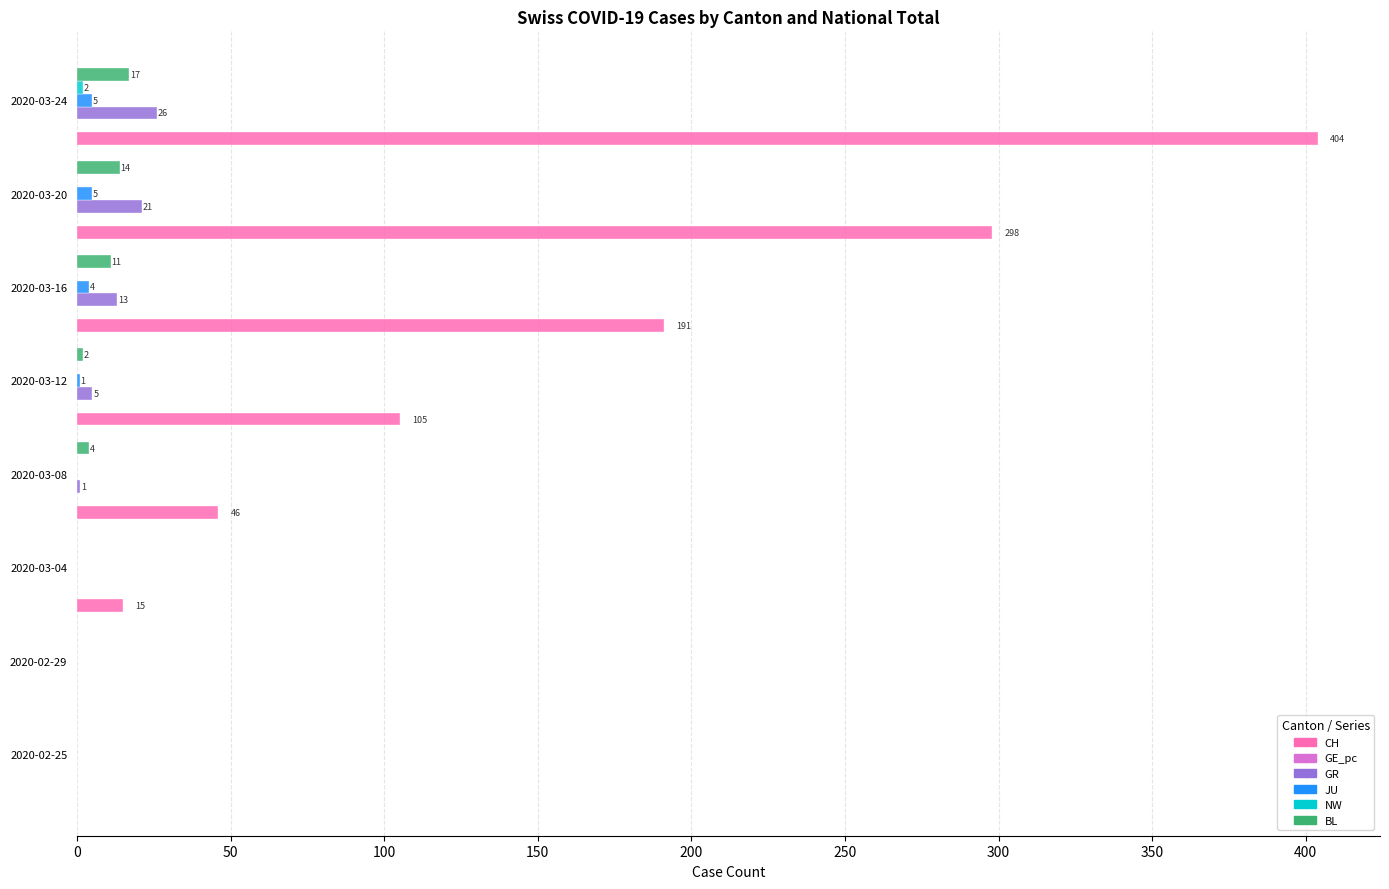

Between 2020-03-16 and 2020-03-20, which series saw the biggest shift?

CH